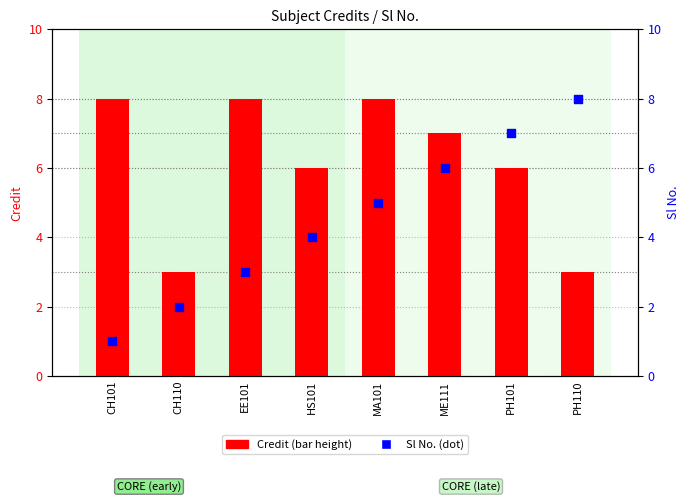

At which category is the sum across all series the highest?

MA101